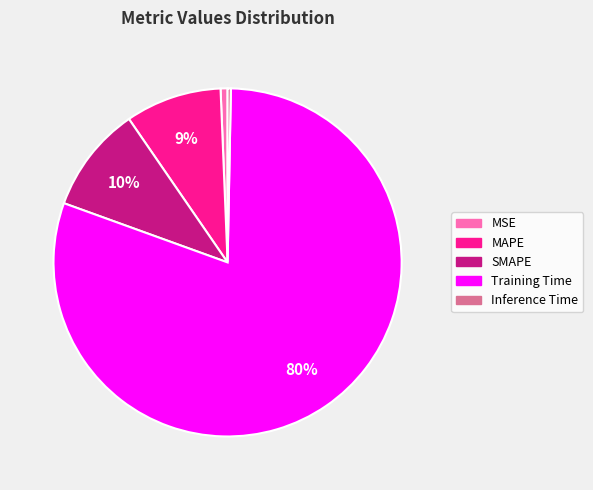

Is MAPE the majority of the pie?

No